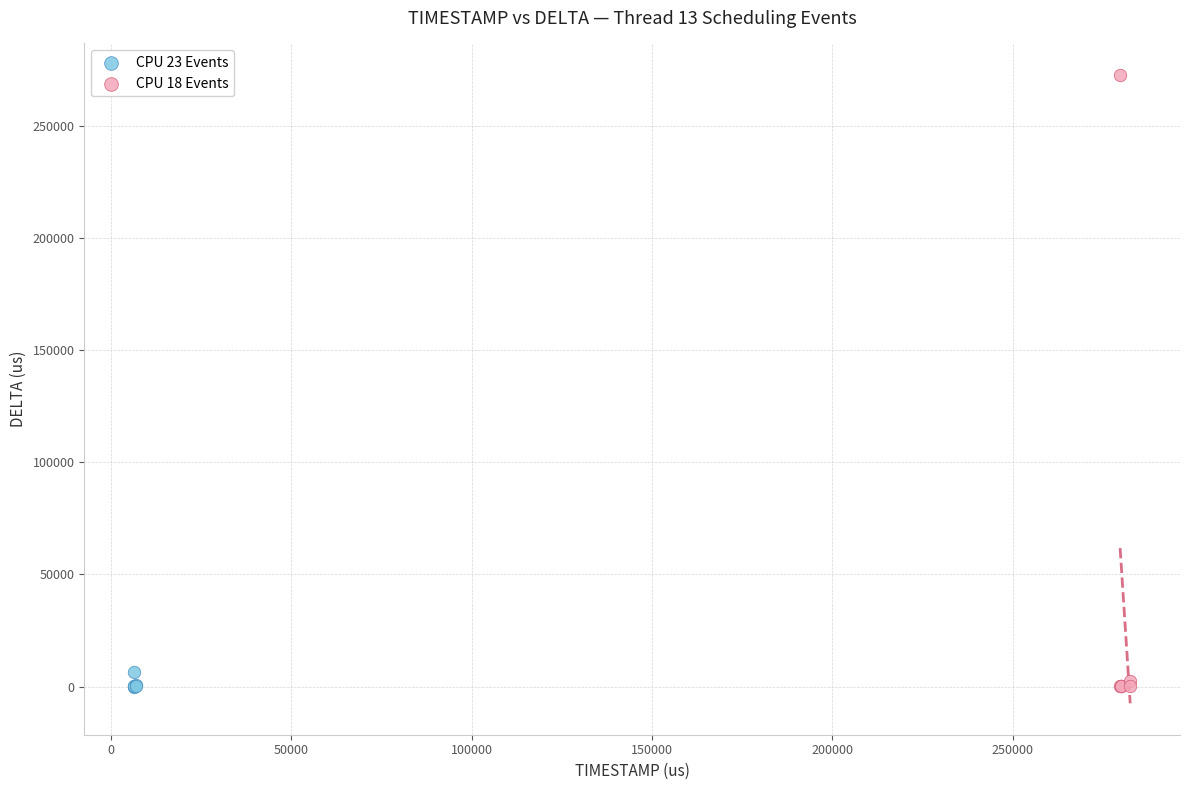

Which series contains the highest Y value?

CPU 18 Events